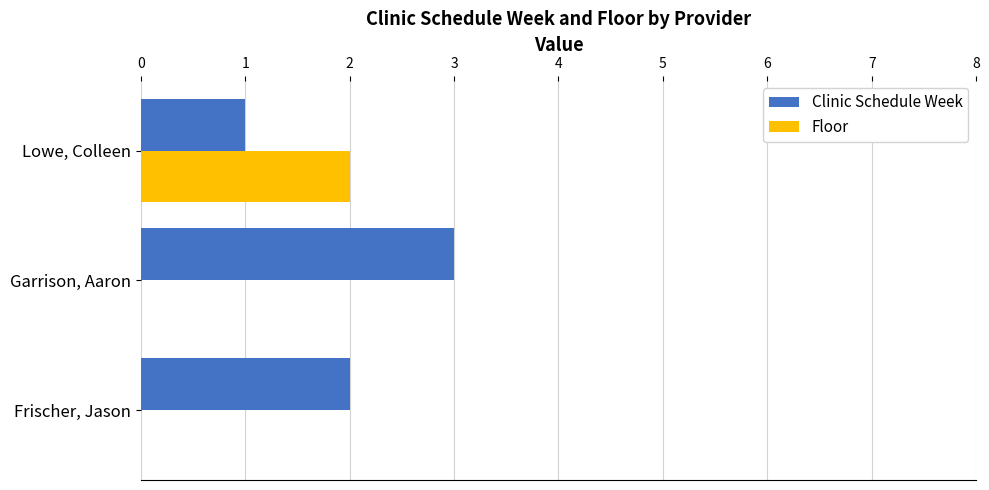

The Clinic Schedule Week series shows 1 at Lowe, Colleen. True or false?

True